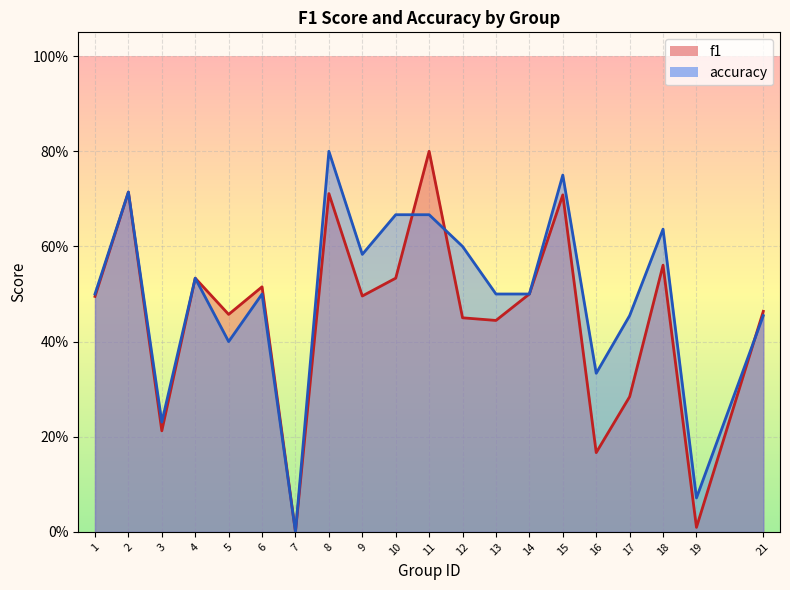

Reading left to right, transcribe all the data shown in this chart.

f1: 0.5	0.7	0.2	0.5	0.5	0.5	0.0	0.7	0.5	0.5	0.8	0.5	0.4	0.5	0.7	0.2	0.3	0.6	0.0	0.5
accuracy: 0.5	0.7	0.2	0.5	0.4	0.5	0.0	0.8	0.6	0.7	0.7	0.6	0.5	0.5	0.8	0.3	0.5	0.6	0.1	0.5